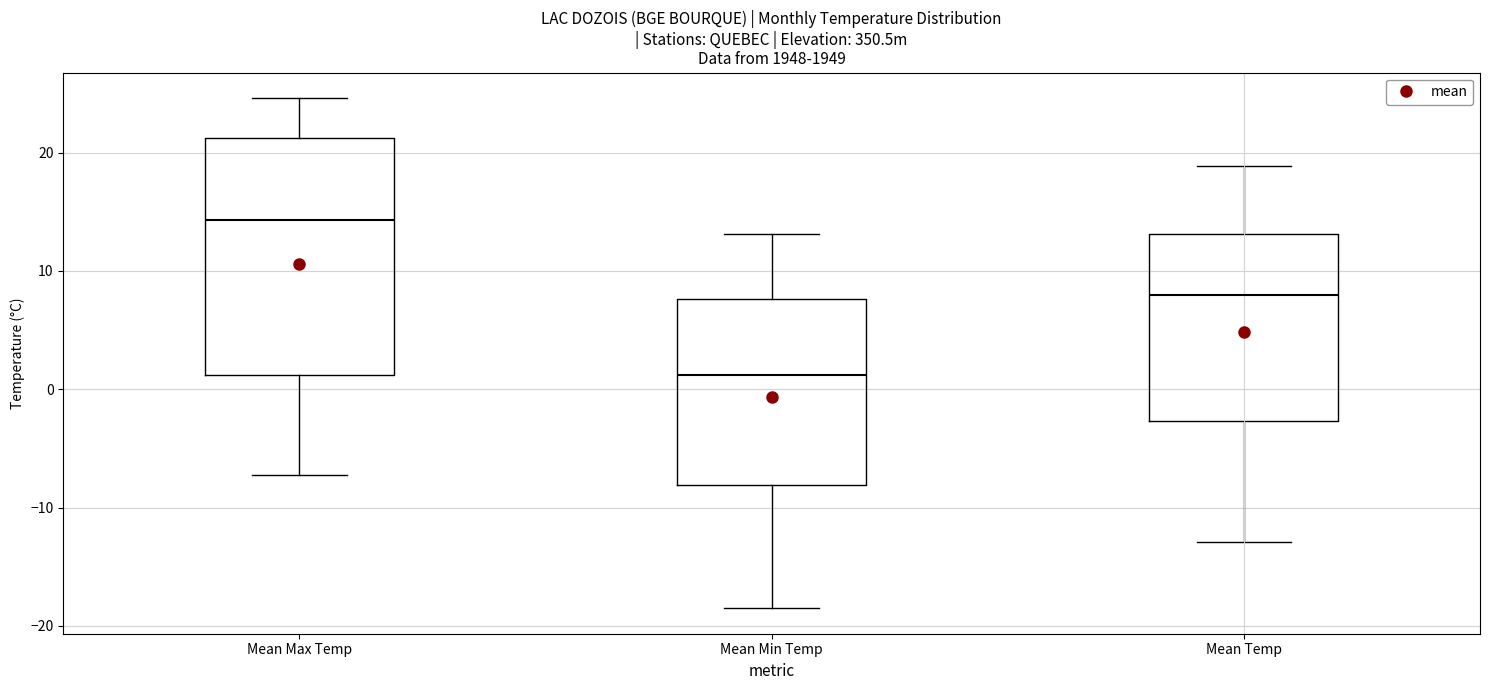

Which box's median line is the highest?

Mean Max Temp